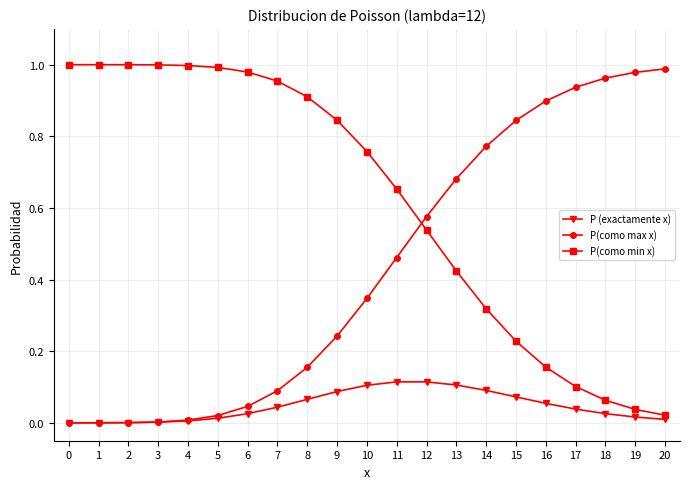

What is the sum of the P(como max x) values at 13 and 18?

1.6